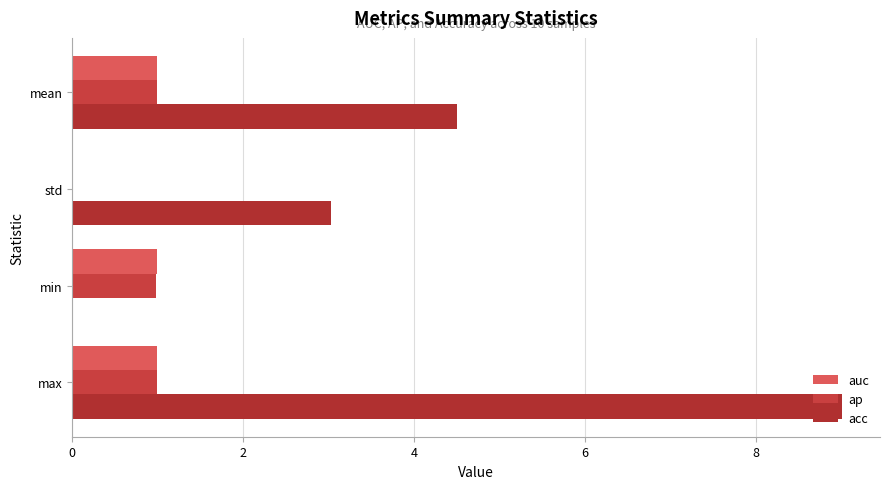

How many series are shown in this chart?

3